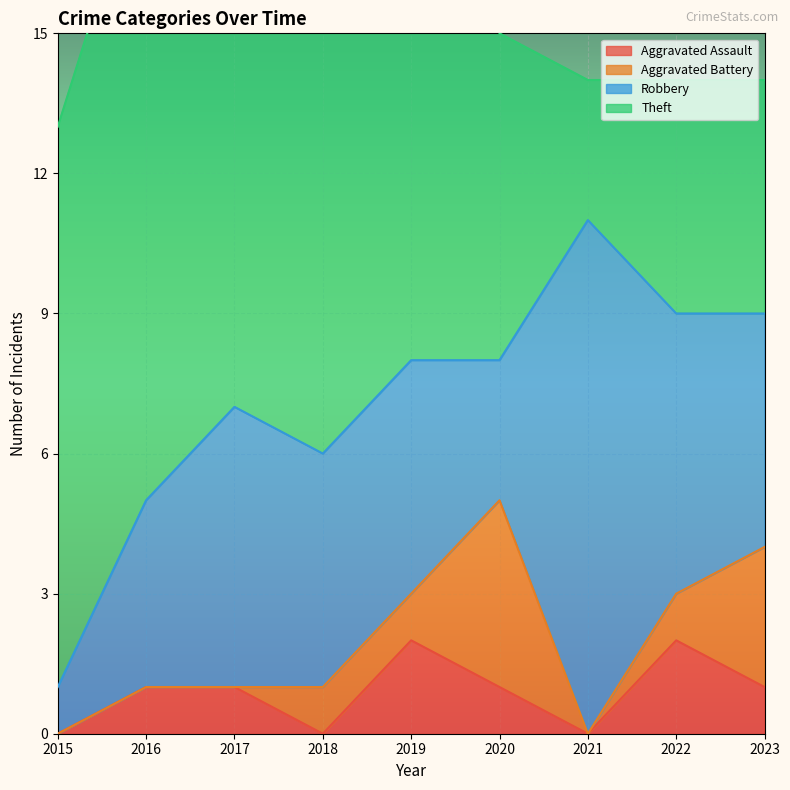

True or false: Theft and Aggravated Assault cross at least once.

False